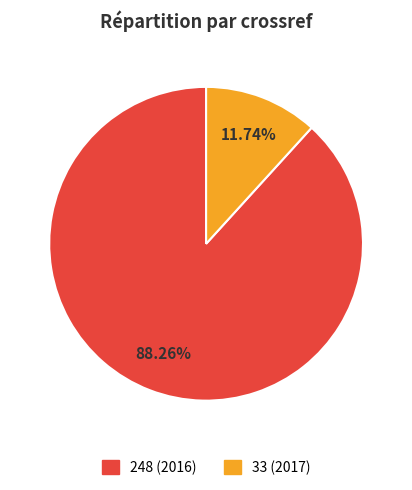

To the nearest percent, what is the difference between the largest and smallest slice percentages?

77%